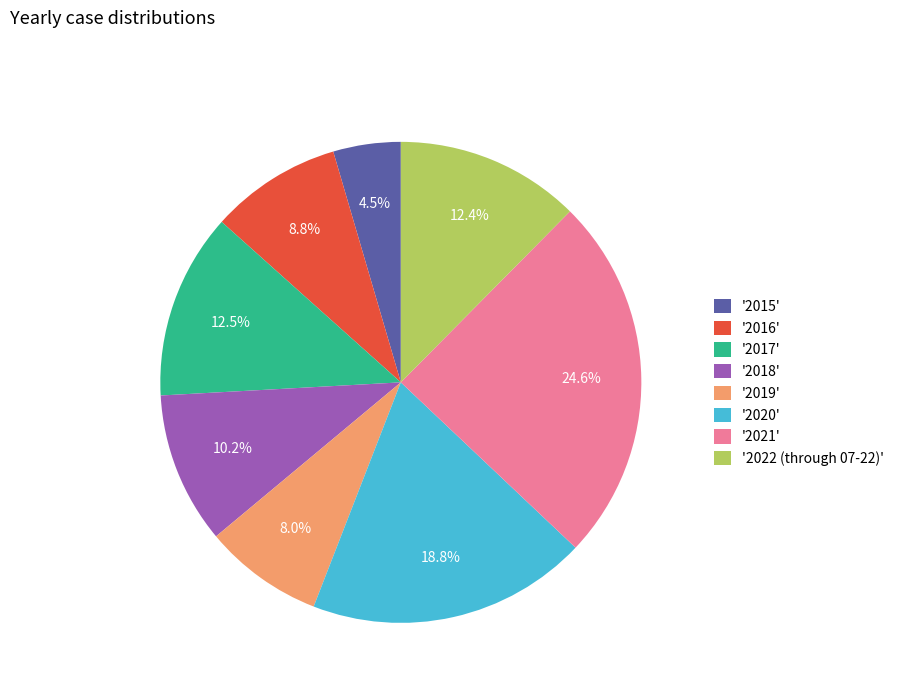

Does any single category account for the majority?

No